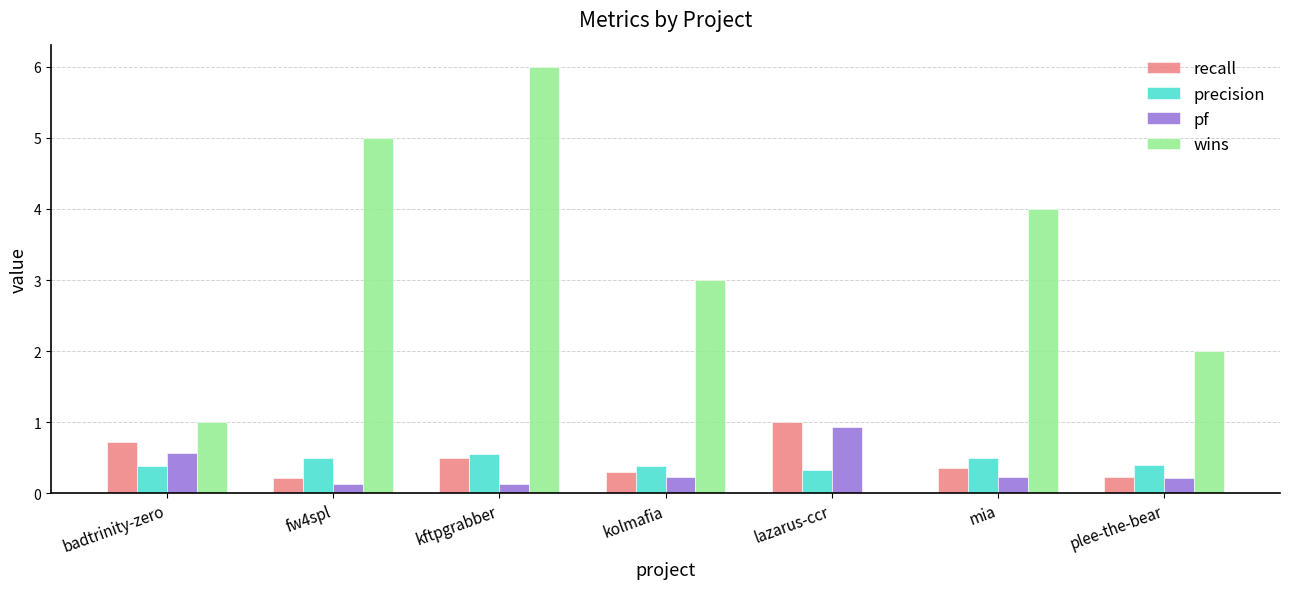

What is the total value across all series at fw4spl?

5.8